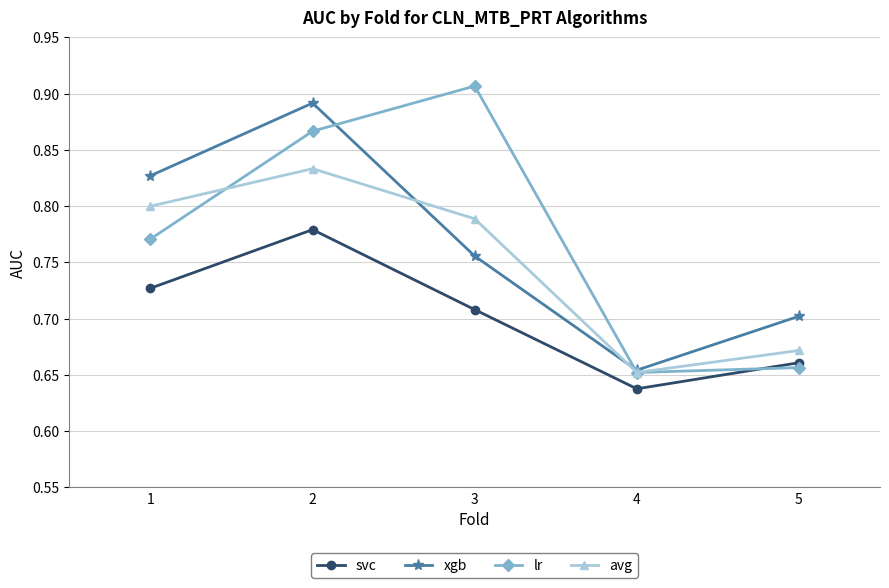

Does the chart have visible grid lines?

Yes